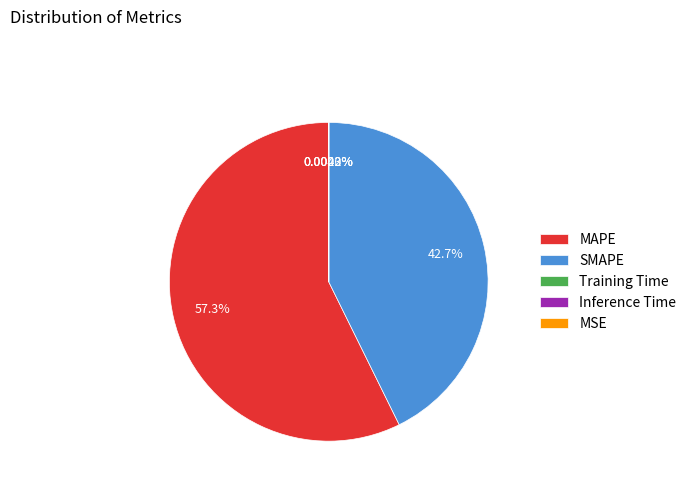

Which has a higher value, SMAPE or MAPE?

MAPE